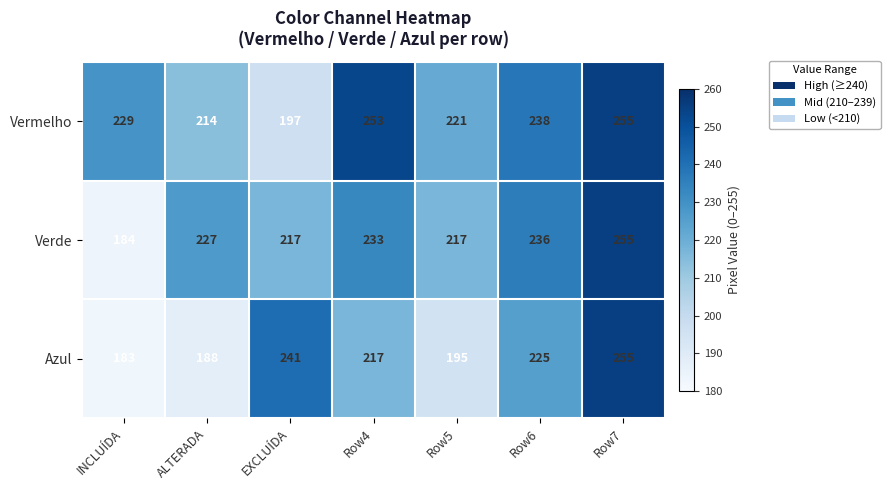

Reading left to right, what are all the values shown in this chart?

Vermelho: INCLUÍDA=229	ALTERADA=214	EXCLUÍDA=197	Row4=253	Row5=221	Row6=238	Row7=255
Verde: INCLUÍDA=184	ALTERADA=227	EXCLUÍDA=217	Row4=233	Row5=217	Row6=236	Row7=255
Azul: INCLUÍDA=183	ALTERADA=188	EXCLUÍDA=241	Row4=217	Row5=195	Row6=225	Row7=255